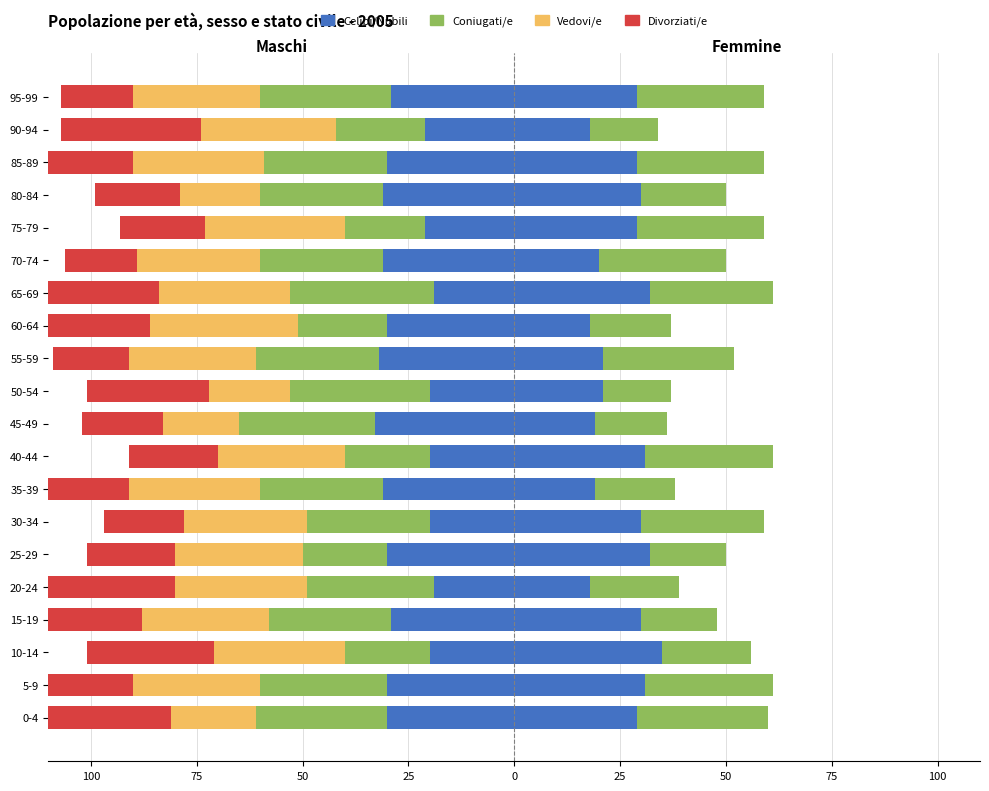

What is the difference between the maximum and minimum values in the Vedovi/e series?

17